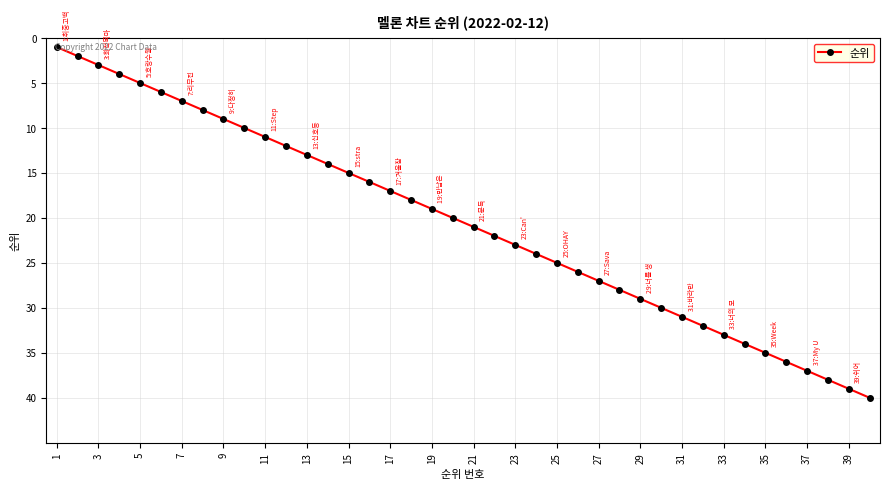

What is the greatest value displayed?

40